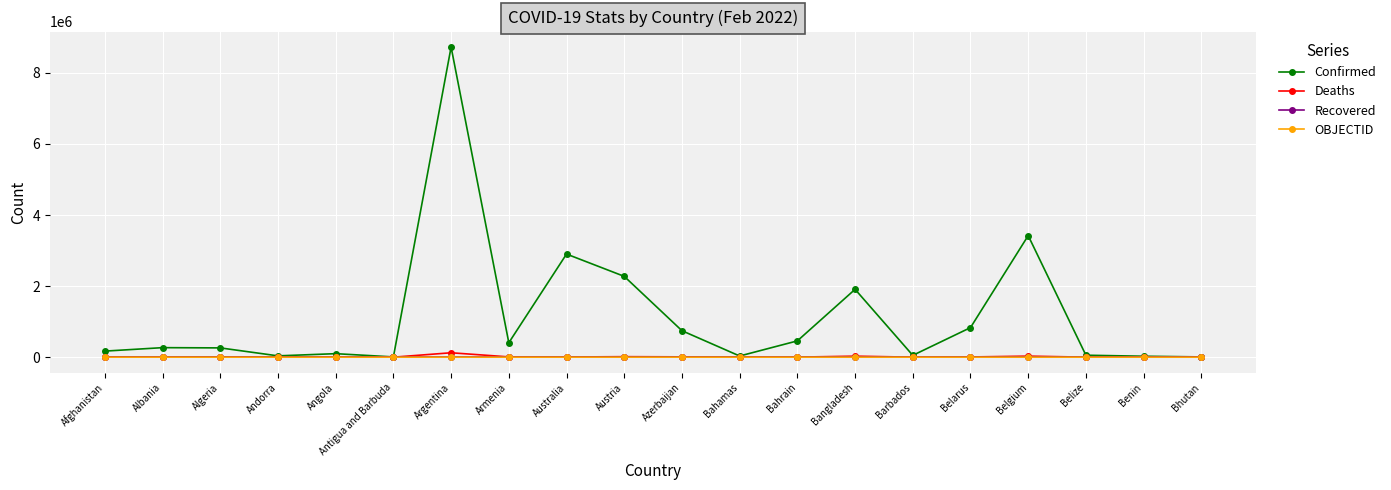

True or false: Confirmed has more than 2 points higher than both neighbors.

True